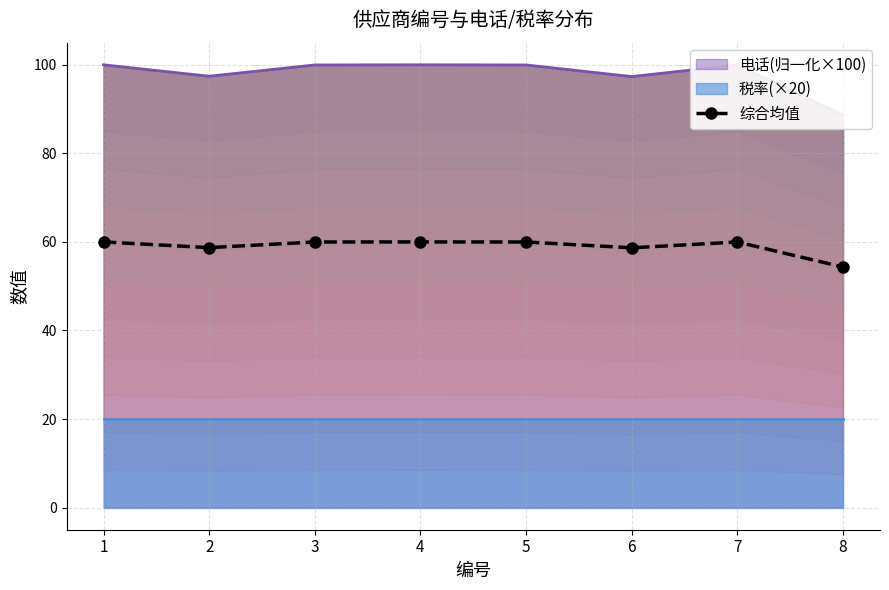

Is it true that the value at 7 is 60.0?

True